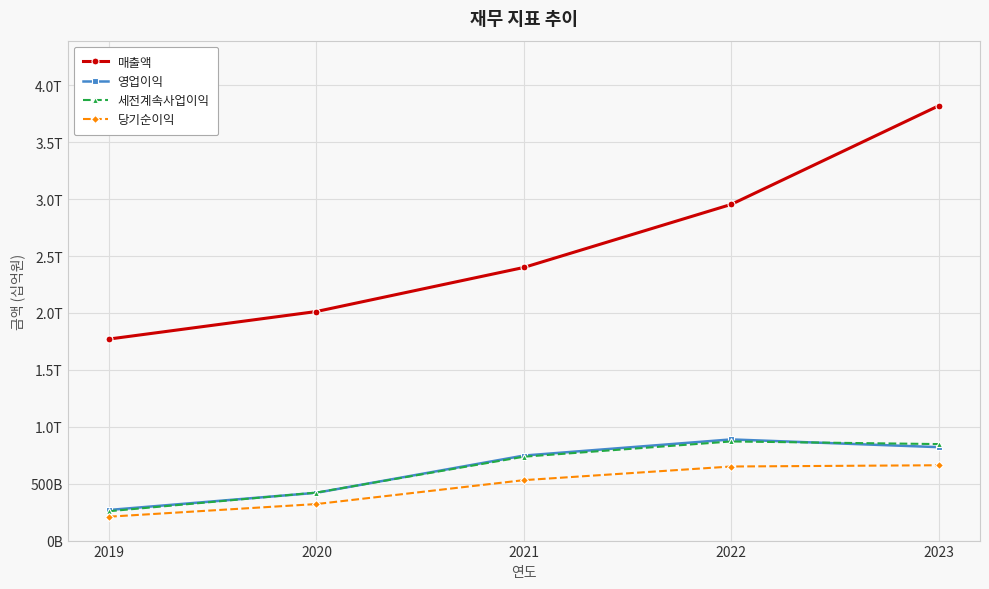

True or false: 세전계속사업이익 and 매출액 intersect in this chart.

False